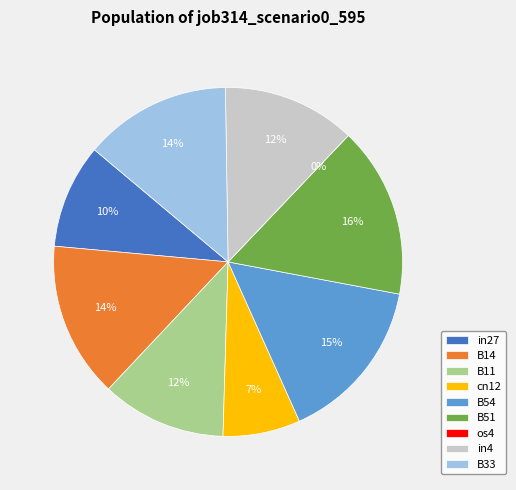

To the nearest percent, what percentage of the pie is B11?

12%